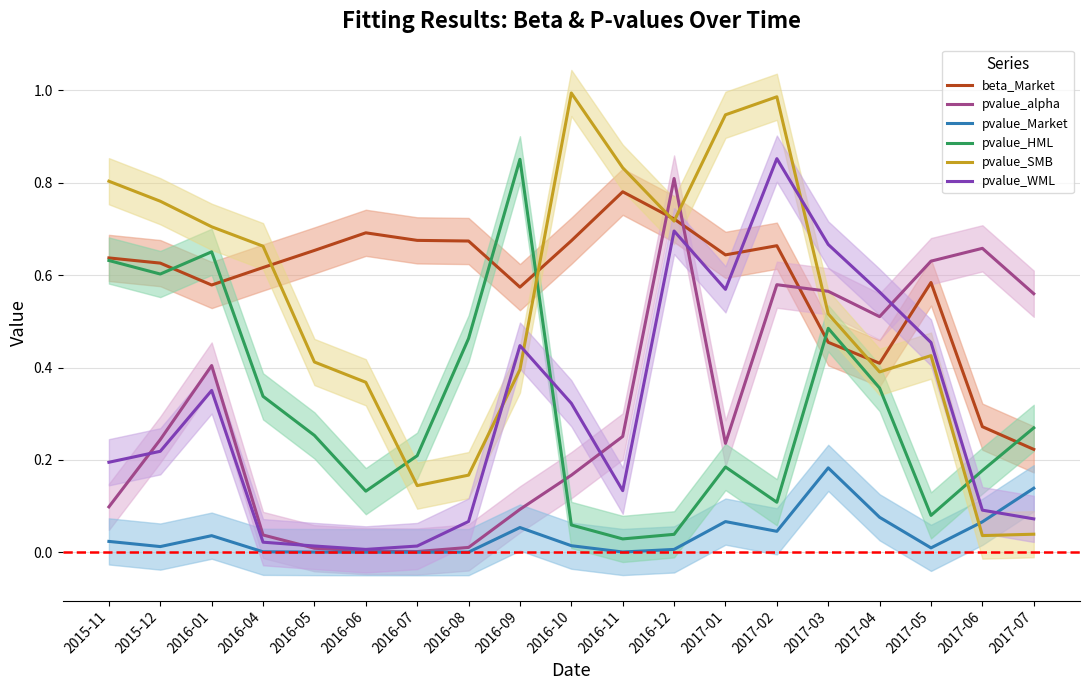

How many interior local valleys does the beta_Market series have?

4